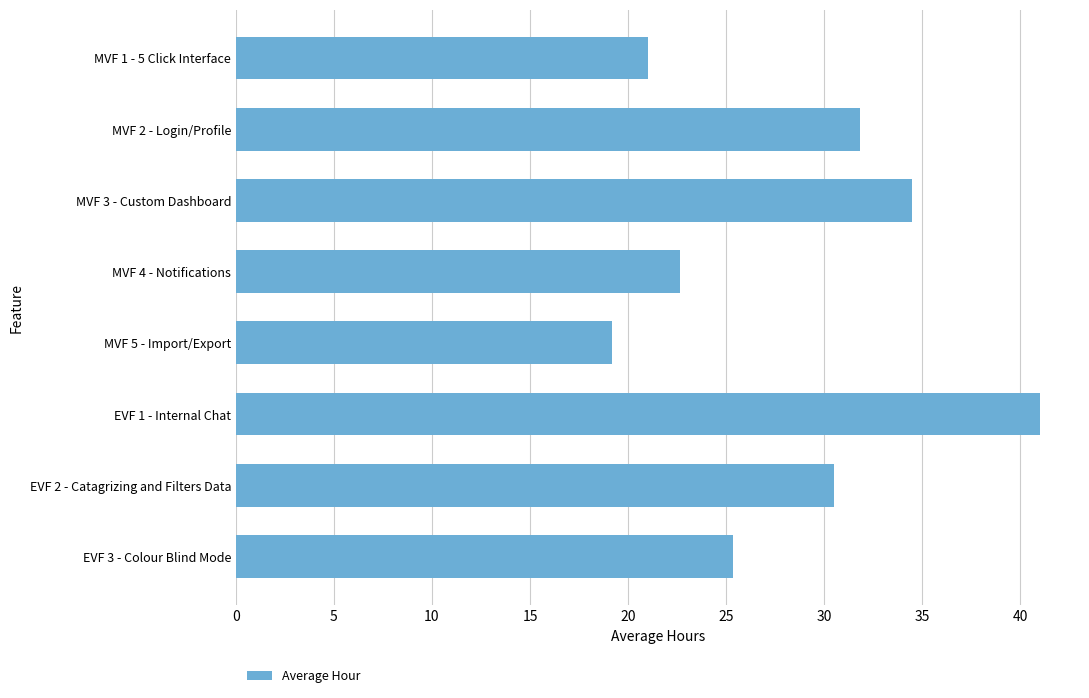

Which label corresponds to the smallest value in the chart?

MVF 5 - Import/Export